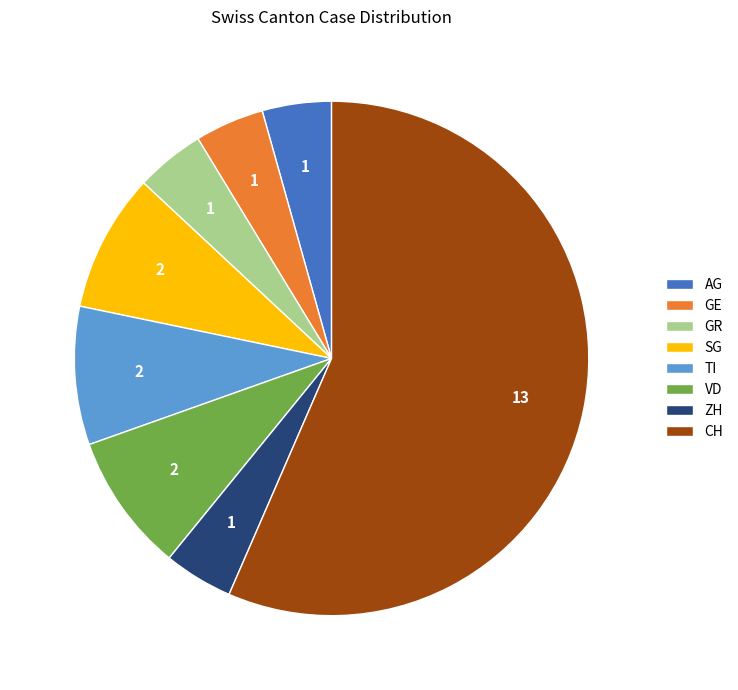

Is VD the majority of the pie?

No